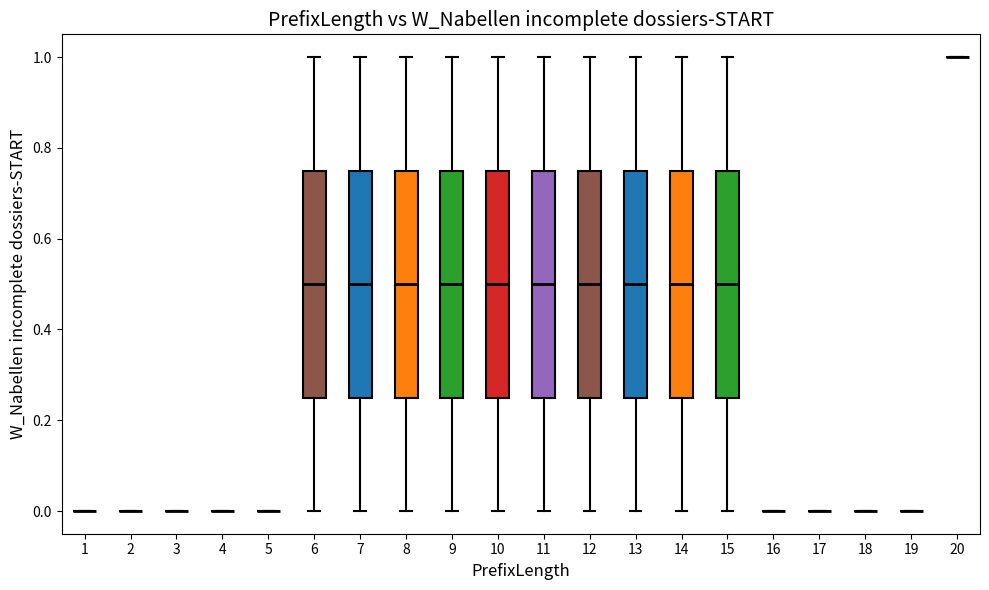

Reading left to right, read every box against the y-axis: the position of its median line, the range the box covers, and the ends of its whiskers. The values are not printed on the chart, so give them approximately, as read against the axis.

1: box collapsed to a line at 0.00, whiskers 0.00 to 0.00
2: box collapsed to a line at 0.00, whiskers 0.00 to 0.00
3: box collapsed to a line at 0.00, whiskers 0.00 to 0.00
4: box collapsed to a line at 0.00, whiskers 0.00 to 0.00
5: box collapsed to a line at 0.00, whiskers 0.00 to 0.00
6: median 0.50, box 0.26 to 0.76, whiskers 0.00 to 1.00
7: median 0.50, box 0.26 to 0.76, whiskers 0.00 to 1.00
8: median 0.50, box 0.26 to 0.76, whiskers 0.00 to 1.00
9: median 0.50, box 0.26 to 0.76, whiskers 0.00 to 1.00
10: median 0.50, box 0.26 to 0.76, whiskers 0.00 to 1.00
11: median 0.50, box 0.26 to 0.76, whiskers 0.00 to 1.00
12: median 0.50, box 0.26 to 0.76, whiskers 0.00 to 1.00
13: median 0.50, box 0.26 to 0.76, whiskers 0.00 to 1.00
14: median 0.50, box 0.26 to 0.76, whiskers 0.00 to 1.00
15: median 0.50, box 0.26 to 0.76, whiskers 0.00 to 1.00
16: box collapsed to a line at 0.00, whiskers 0.00 to 0.00
17: box collapsed to a line at 0.00, whiskers 0.00 to 0.00
18: box collapsed to a line at 0.00, whiskers 0.00 to 0.00
19: box collapsed to a line at 0.00, whiskers 0.00 to 0.00
20: box collapsed to a line at 1.00, whiskers 1.00 to 1.00